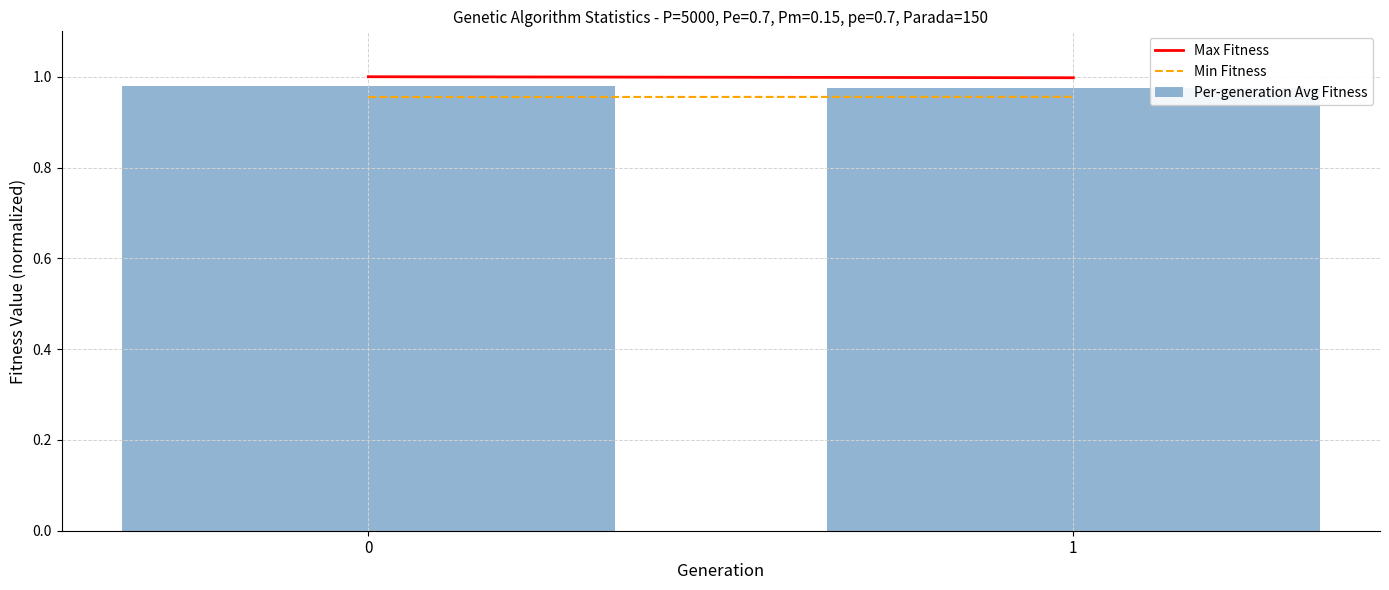

How many data points does each series have?

2